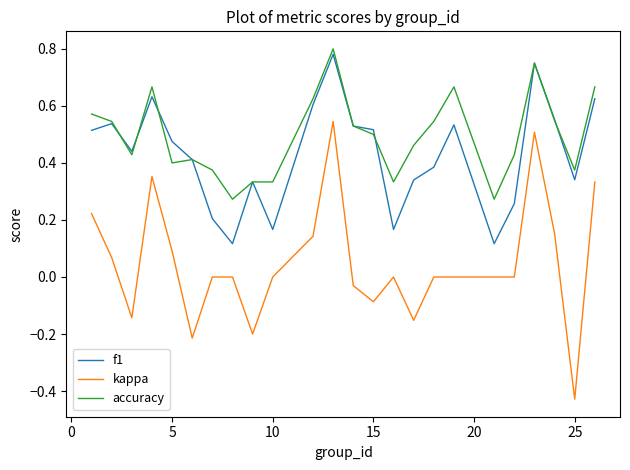

Which series has the widest spread of values?

kappa